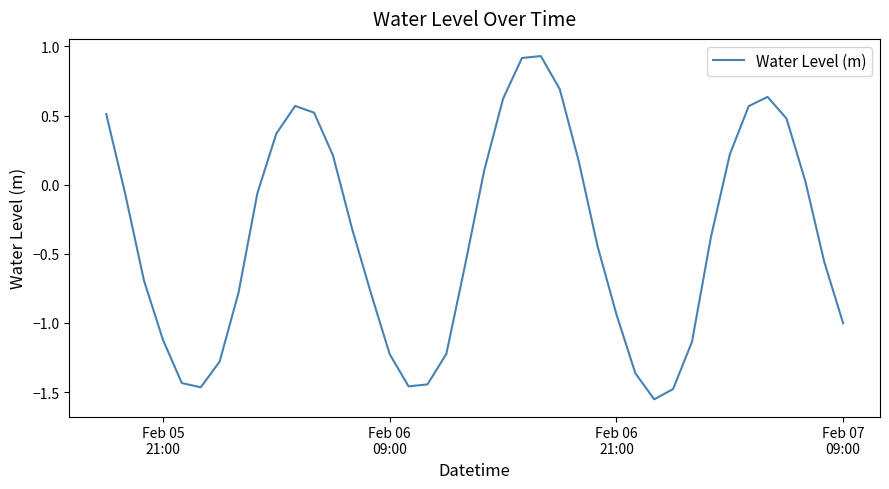

What is the difference between the maximum and minimum values?

2.5